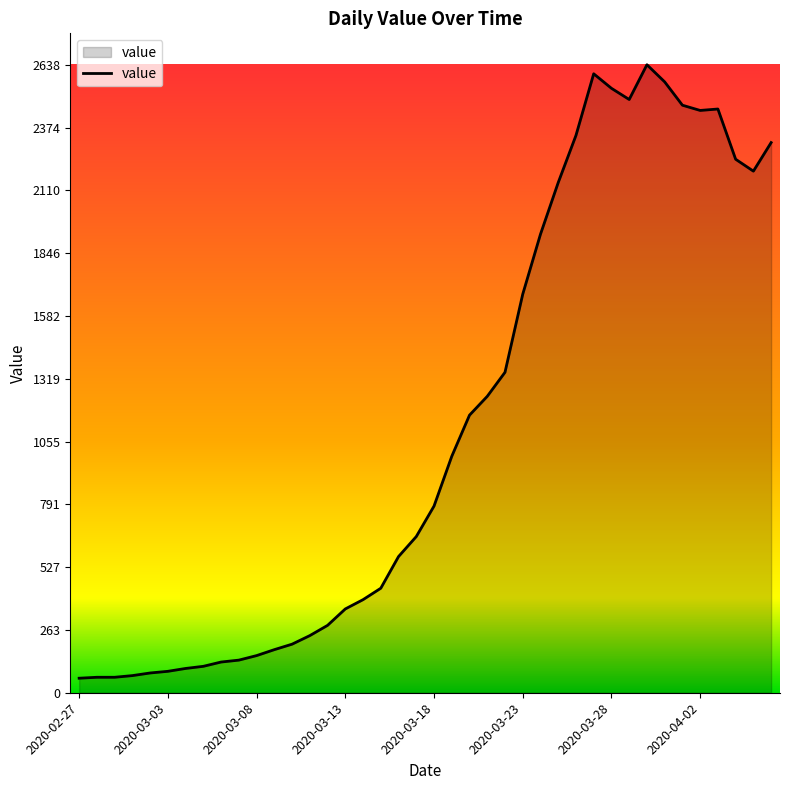

What is the greatest value displayed?

2638